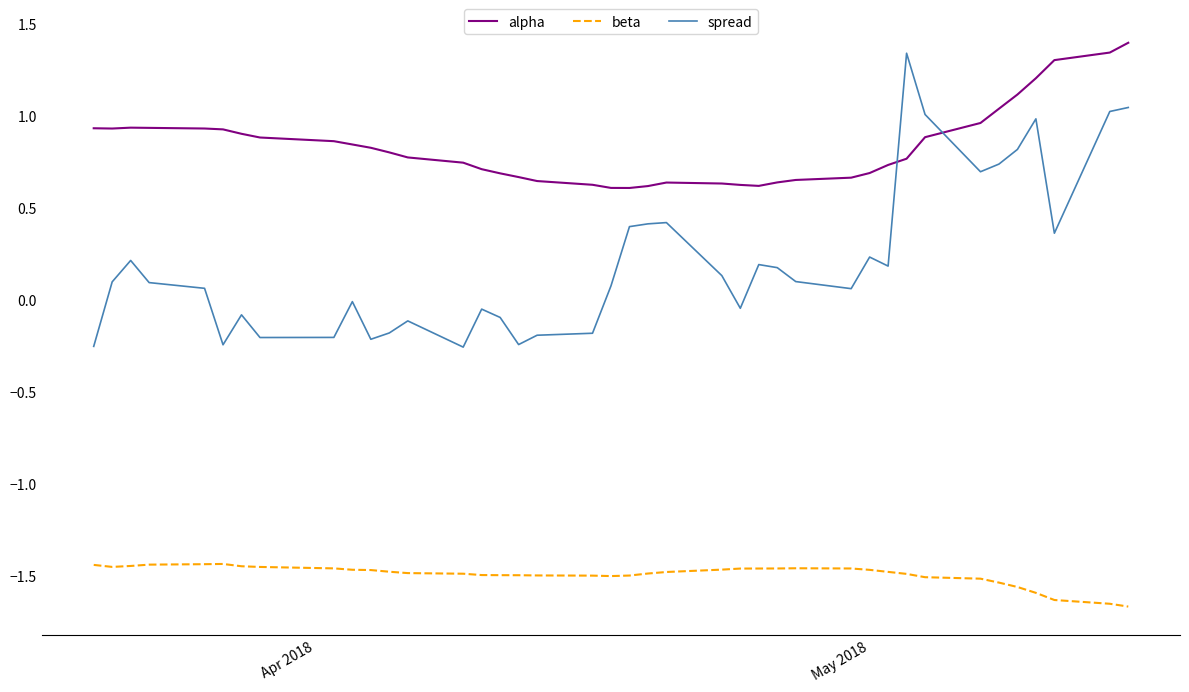

What is the maximum value for alpha?

1.4